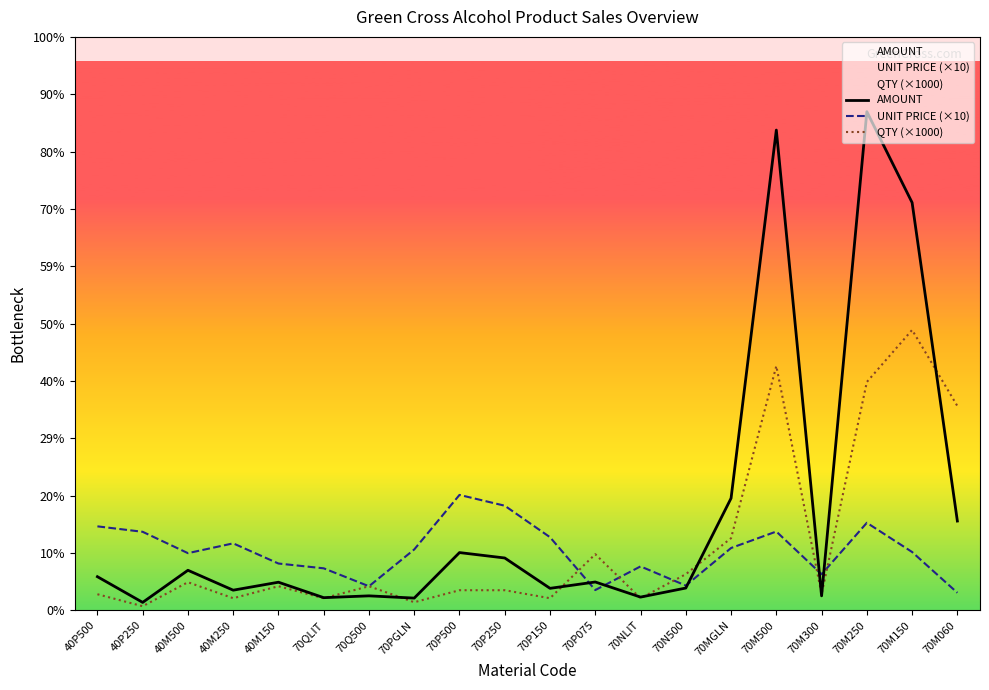

What are all the series names shown in the legend?

AMOUNT, UNIT PRICE (×10), QTY (×1000)